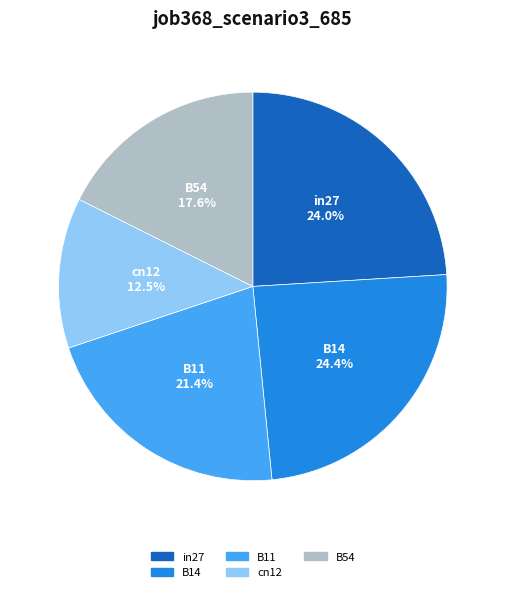

To the nearest percent, what percentage of the pie is B54?

18%